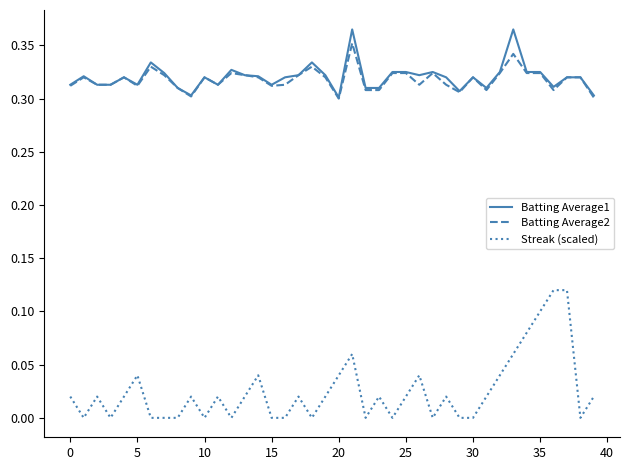

Which series has the largest range (max minus min)?

Streak (scaled)